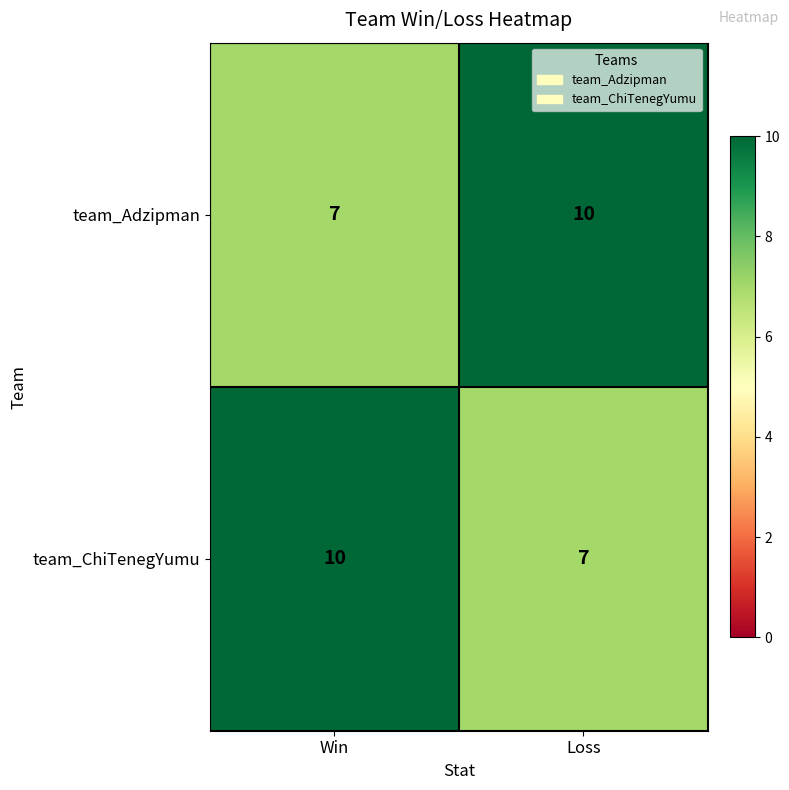

The value of team_ChiTenegYumu at Loss is 7. True or false?

True